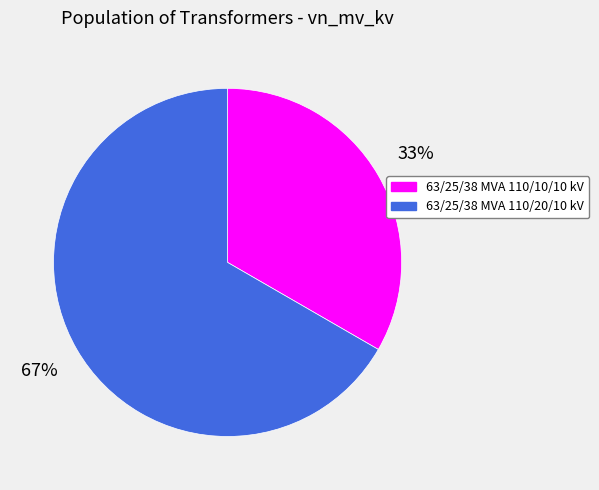

What is the largest slice in the pie chart?

63/25/38 MVA 110/20/10 kV